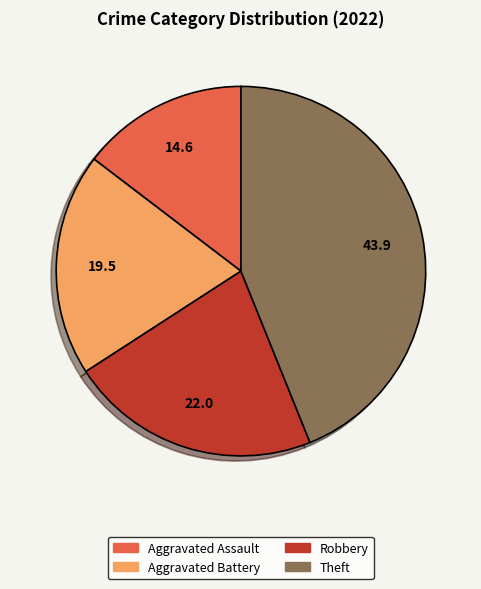

Is there a majority slice in this chart?

No